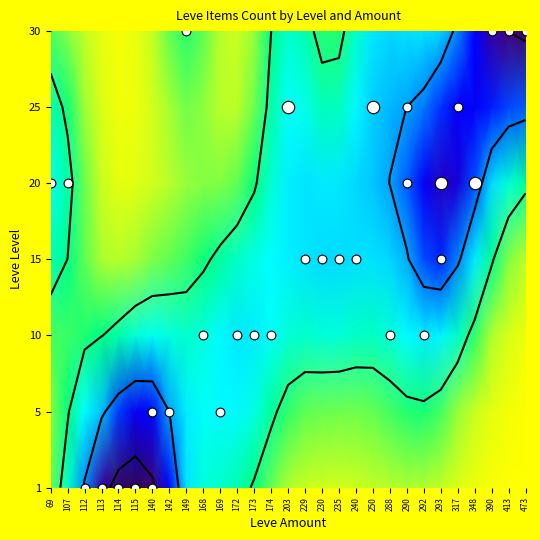

At how many categories does at least one series exceed 0?

29